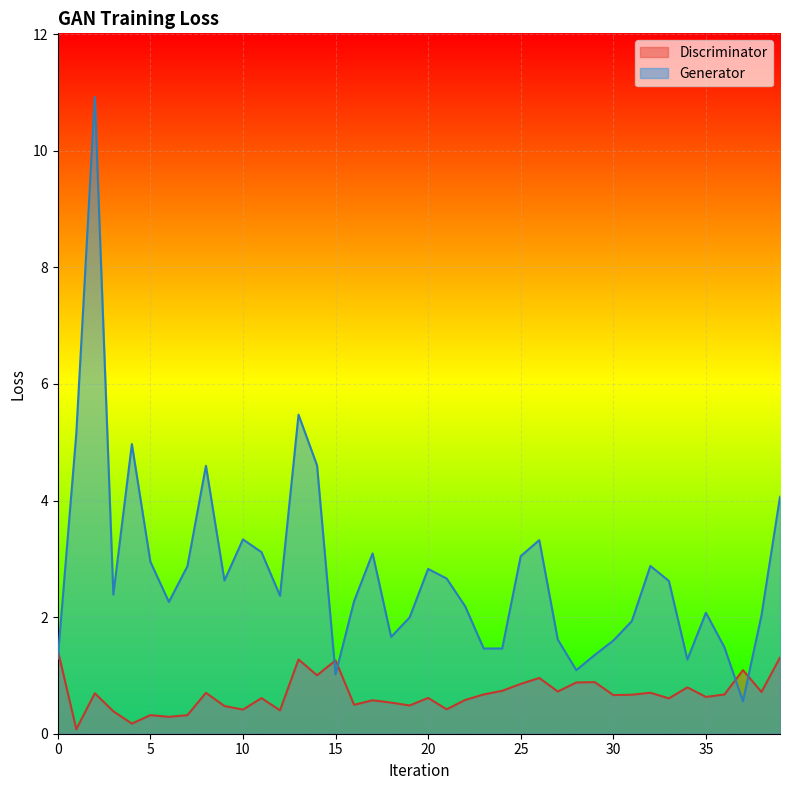

How many times do Discriminator and Generator cross each other?

5